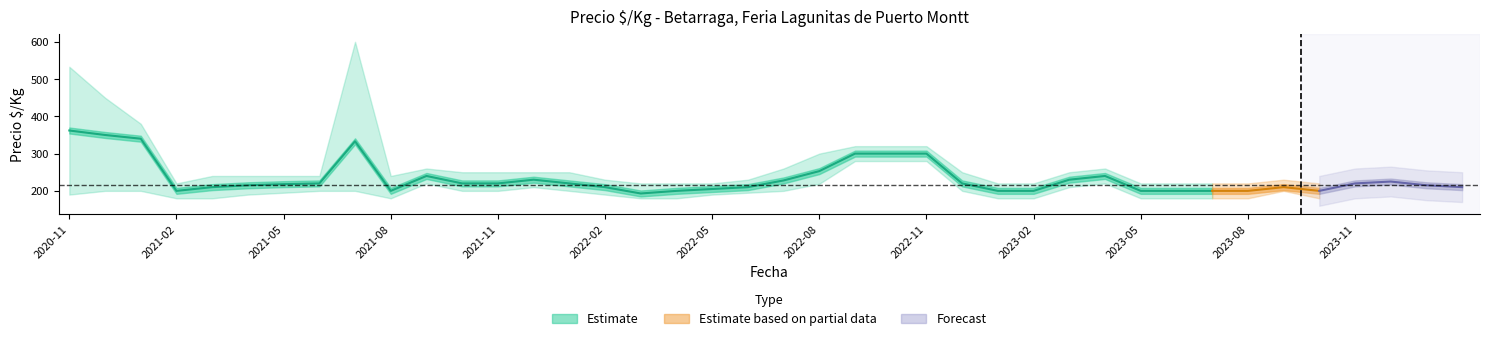

Does the chart have visible grid lines?

No